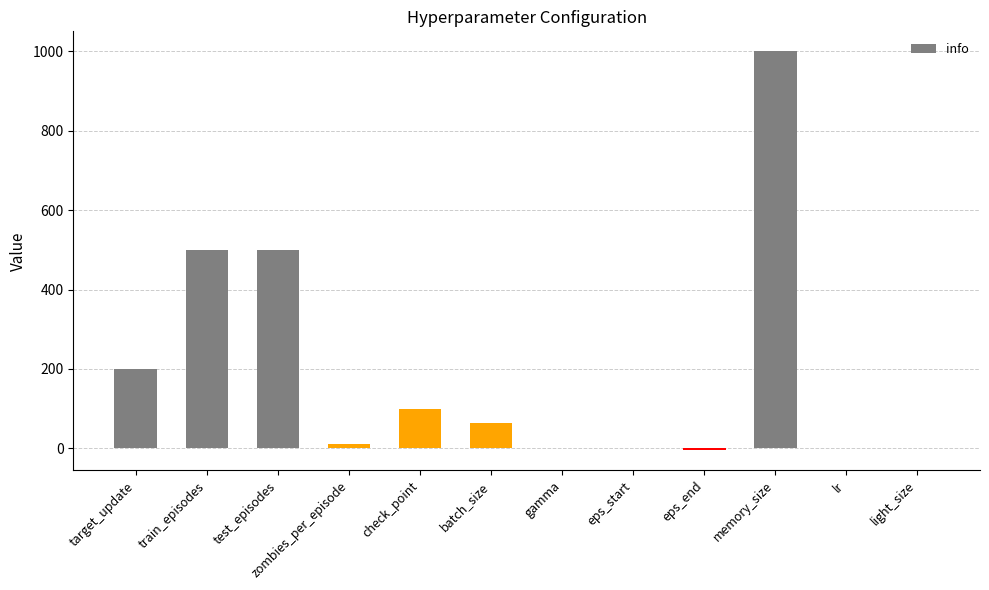

Count the number of data series in this chart.

1